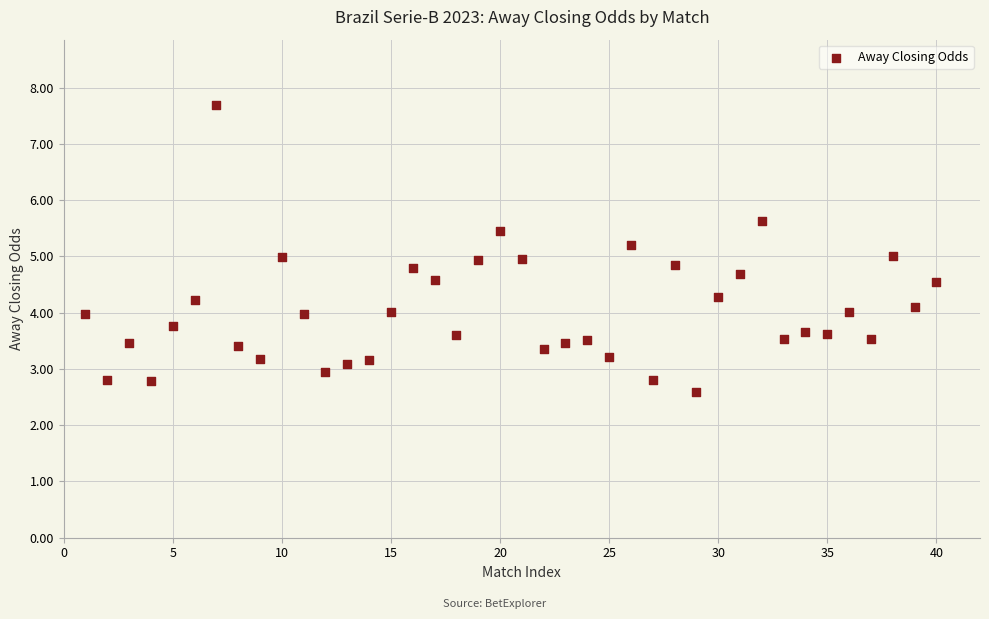

What is the range of X values (max minus min)?

39.0